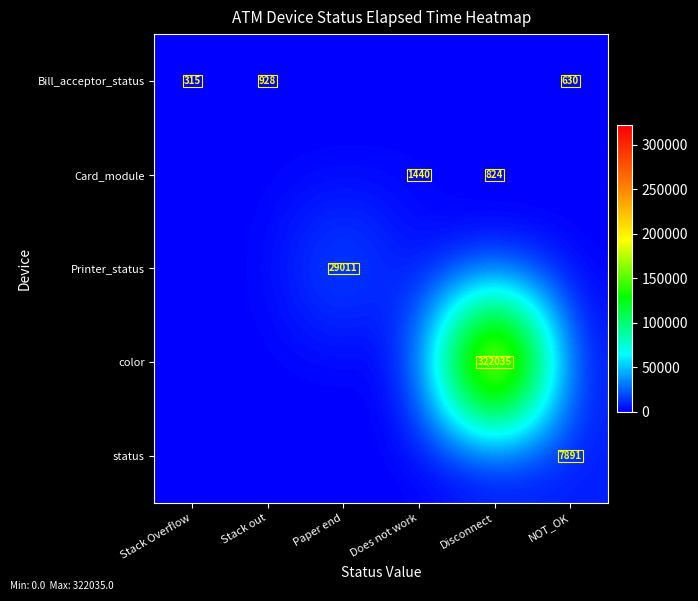

True or false: Card_module has a value of 1967 at Does not work.

False